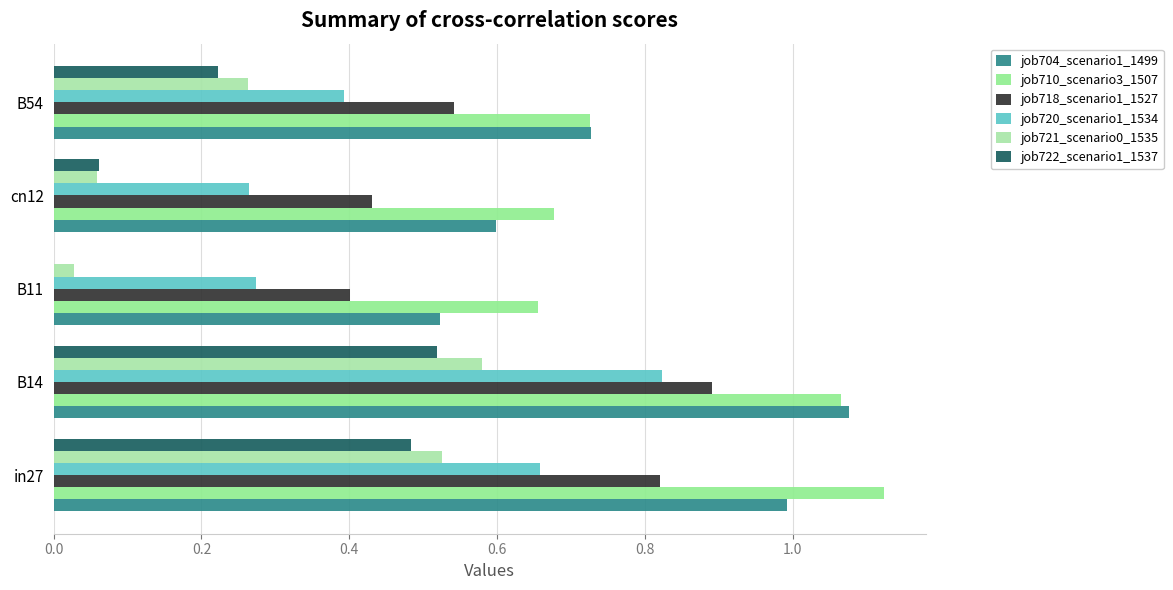

How many distinct data groups are displayed?

6